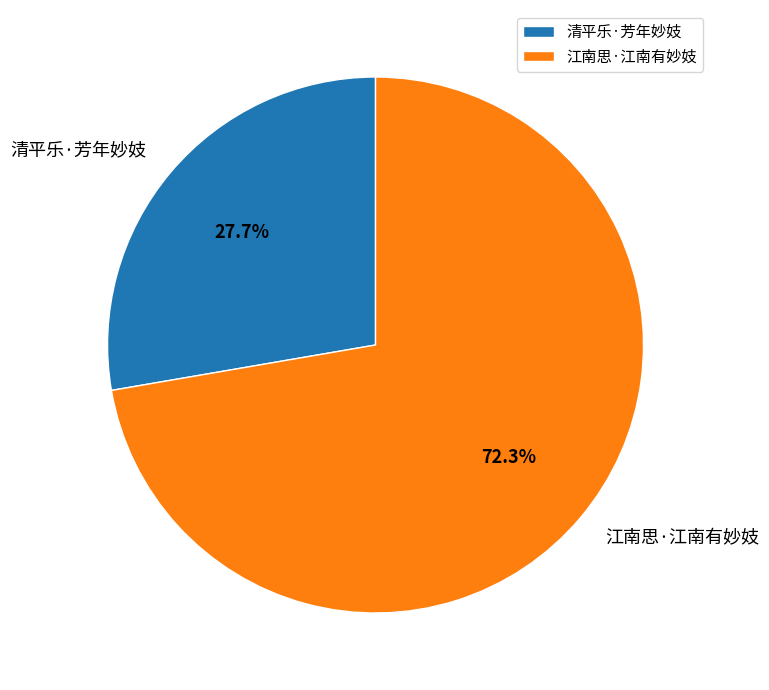

What portion of the pie excludes 江南思·江南有妙妓?

27.7%